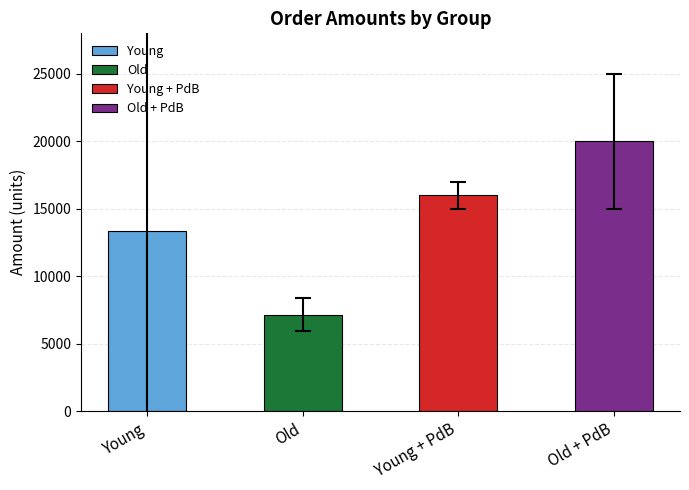

What is the maximum value shown in the chart?

19986